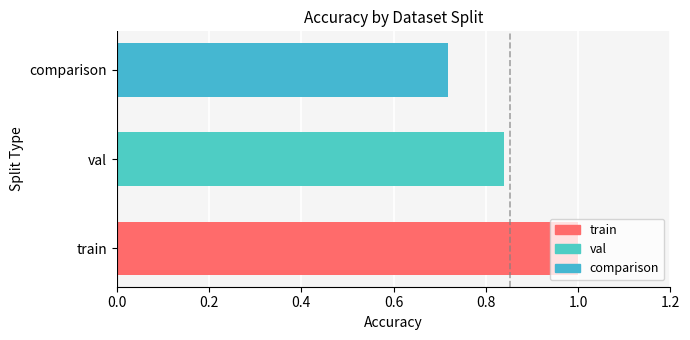

What is the difference between the values at comparison and train?

0.3